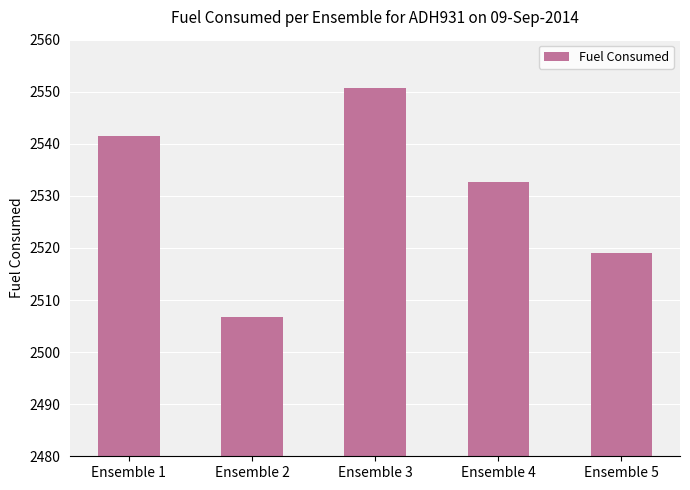

Which has a higher value, Ensemble 4 or Ensemble 1?

Ensemble 1